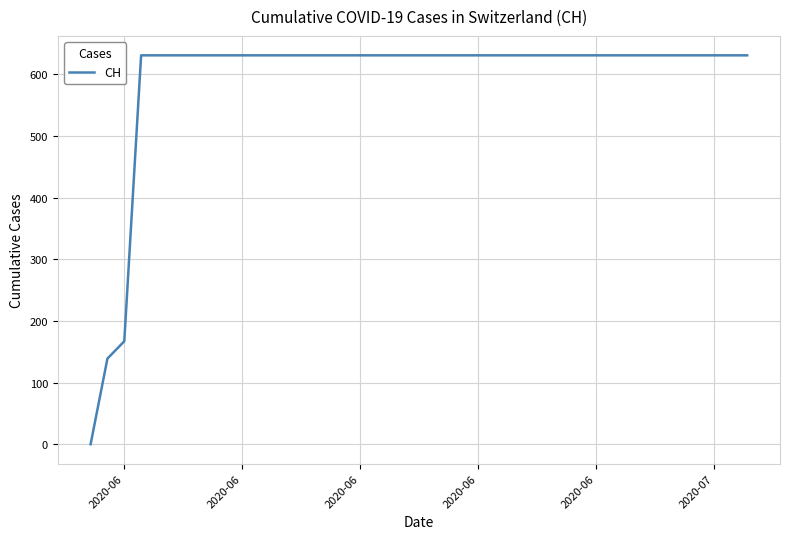

What is the difference between the maximum and minimum values?

631